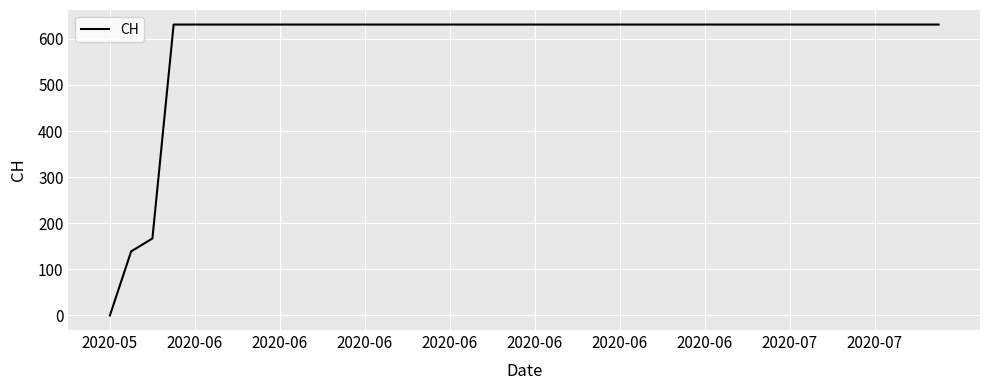

What is the greatest value displayed?

631